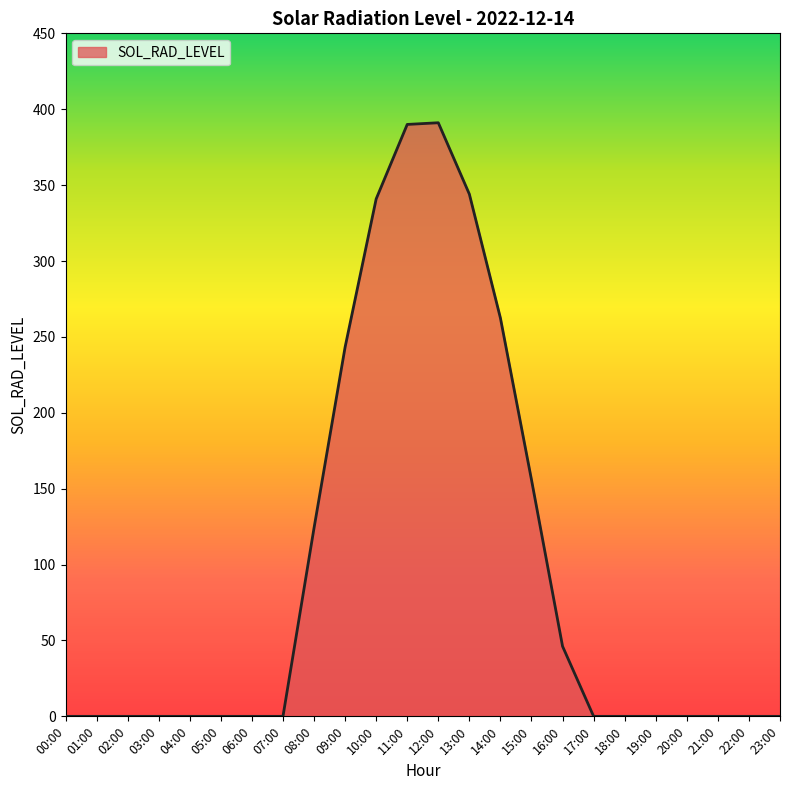

How many lines are shown in the chart?

1